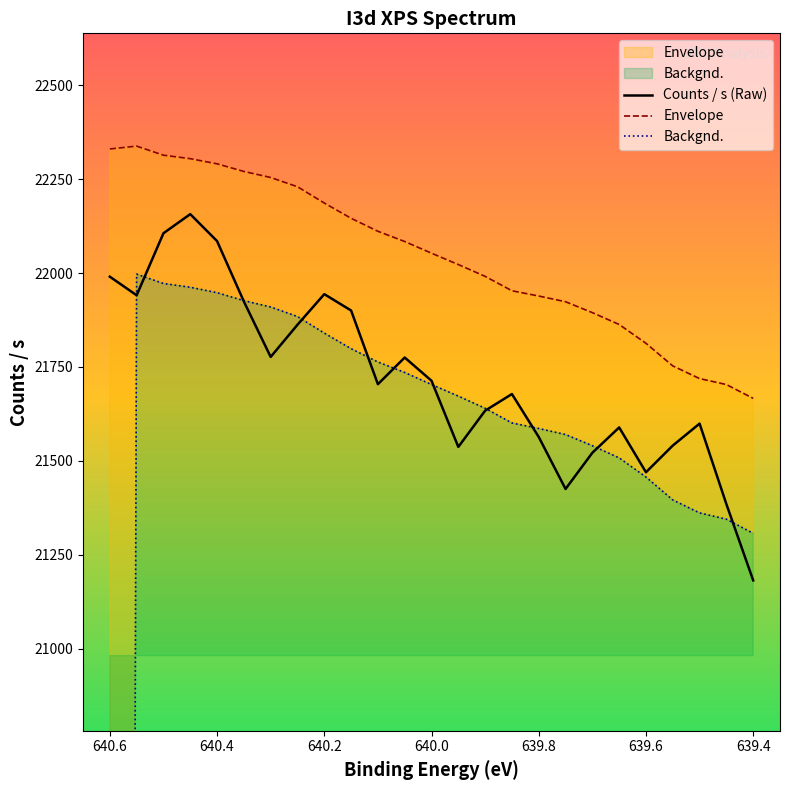

True or false: Counts / s (Raw) and Envelope cross at least once.

False